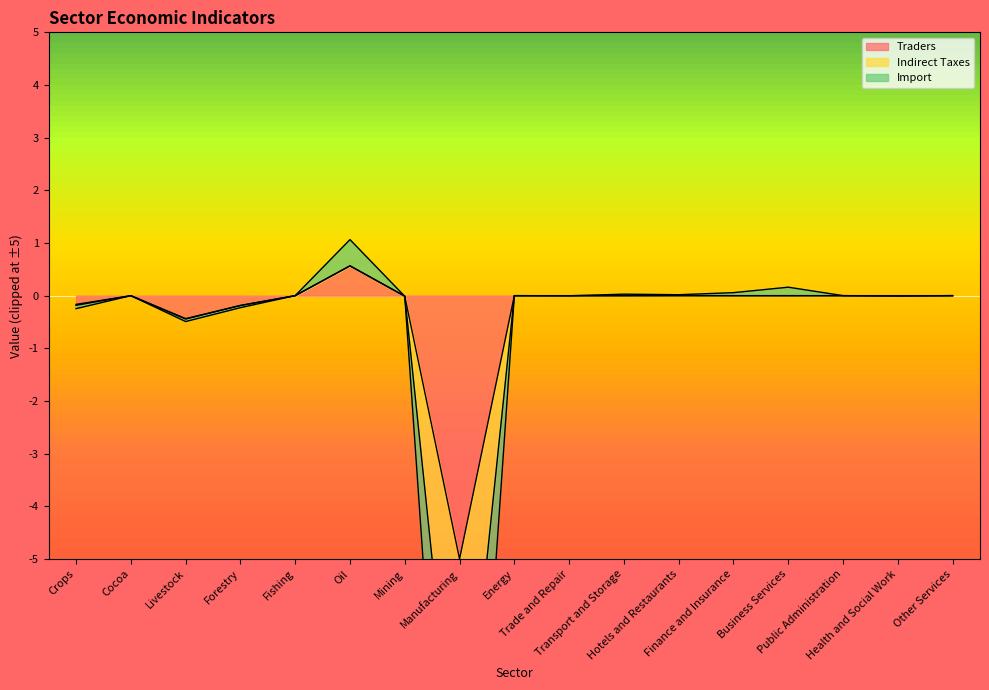

What is the difference between the second highest and second lowest values in the Indirect Taxes series?

0.7